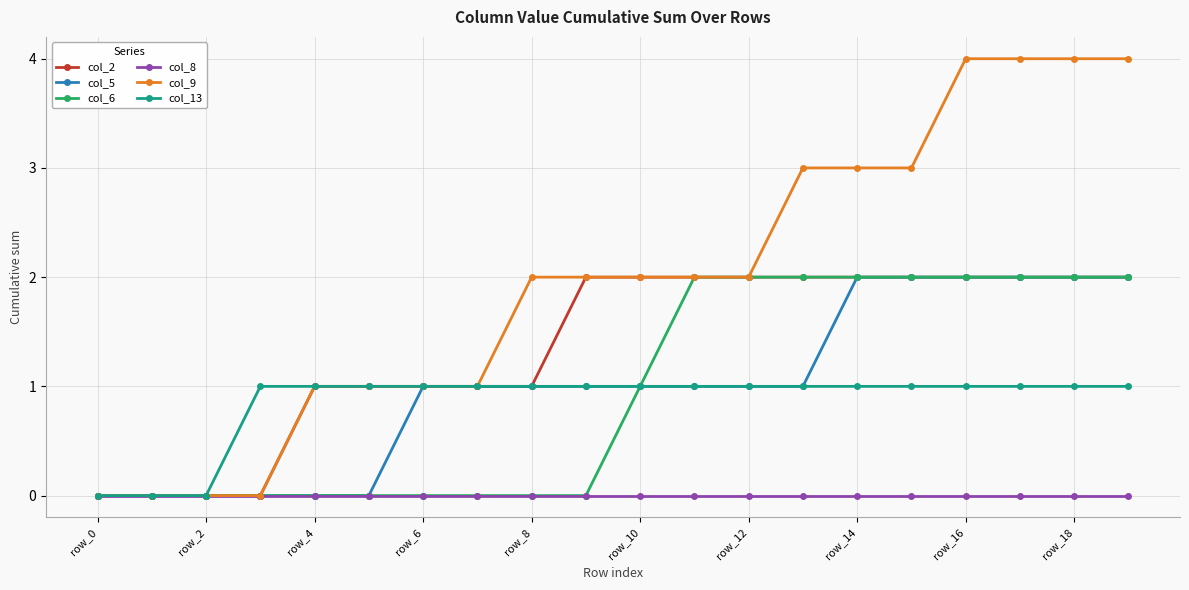

Which series has the widest spread of values?

col_9